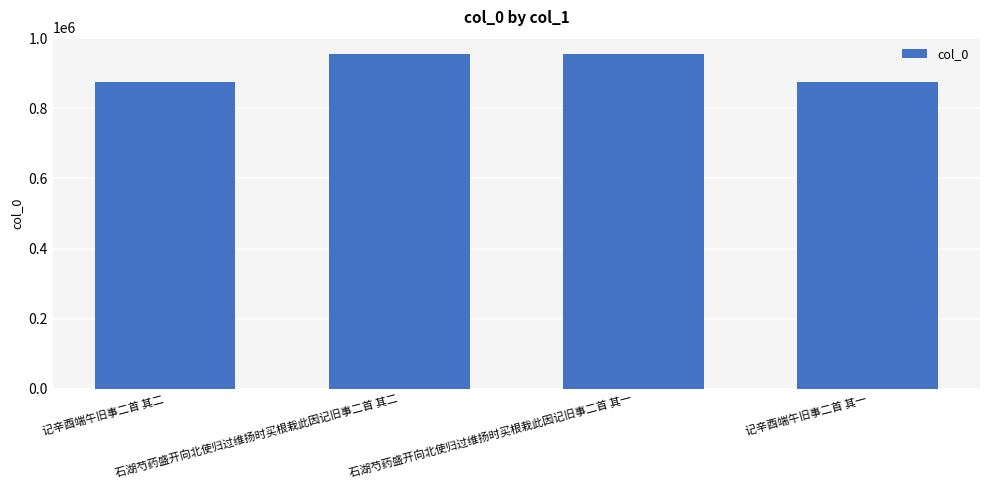

What is the difference between the second highest and second lowest values?

80829